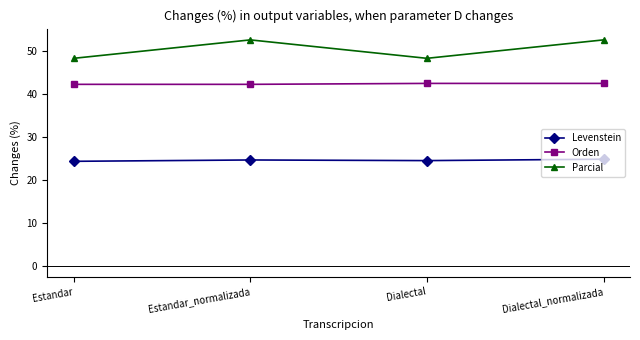

What is the value of the Parcial point at the 2nd from the left?

52.6